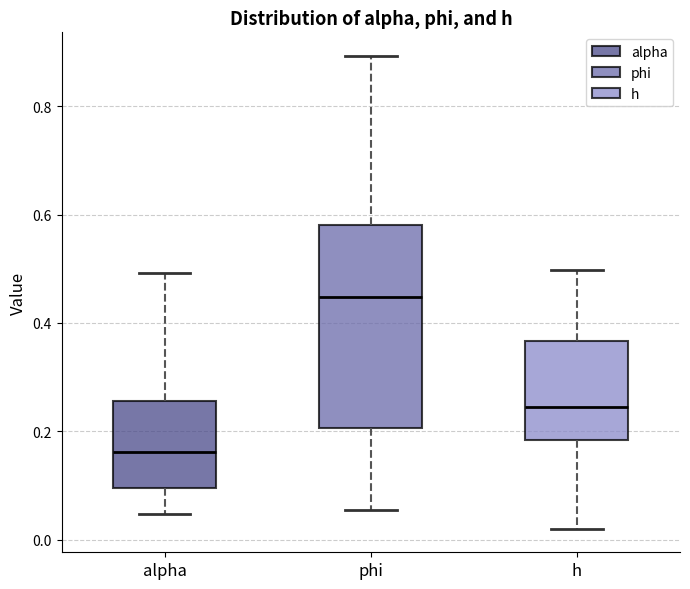

Where does the median line of the box for h sit on the y-axis? The values are not printed on the chart, so give them approximately, as read against the axis.

0.24